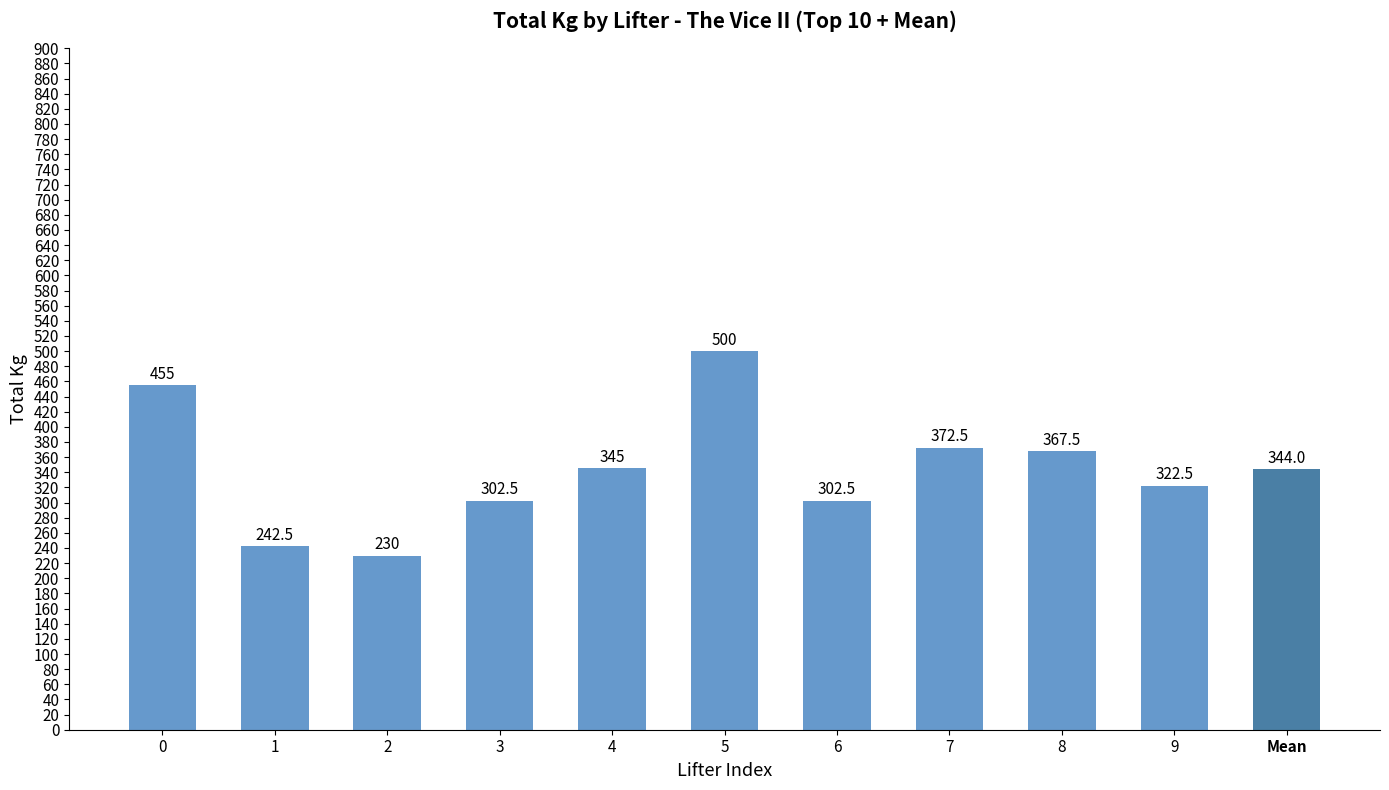

Read the value at 3.

302.5